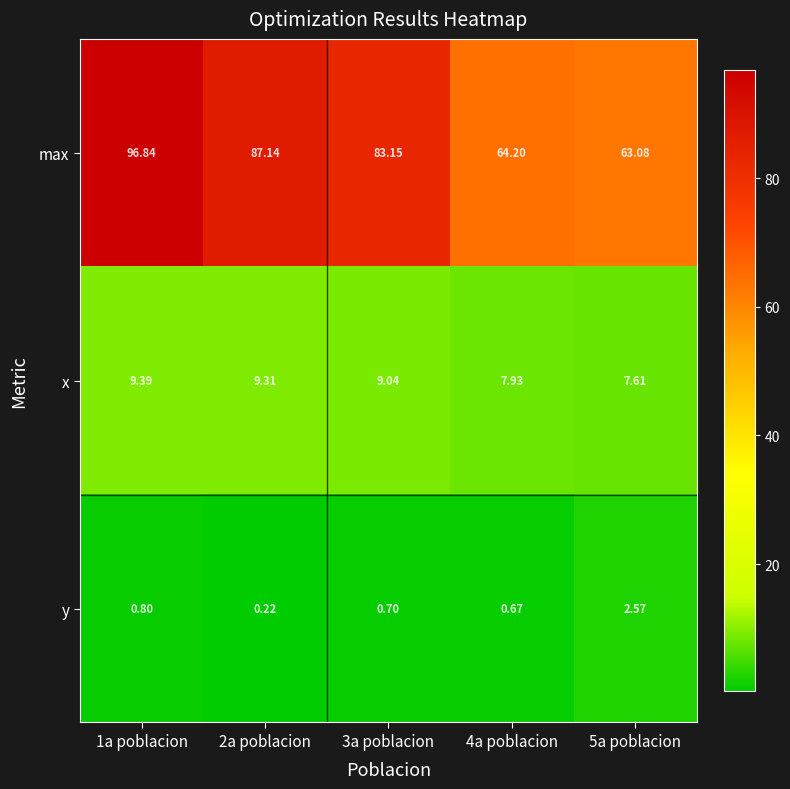

Is the value of y at 5a poblacion greater than the value of max at 4a poblacion?

No